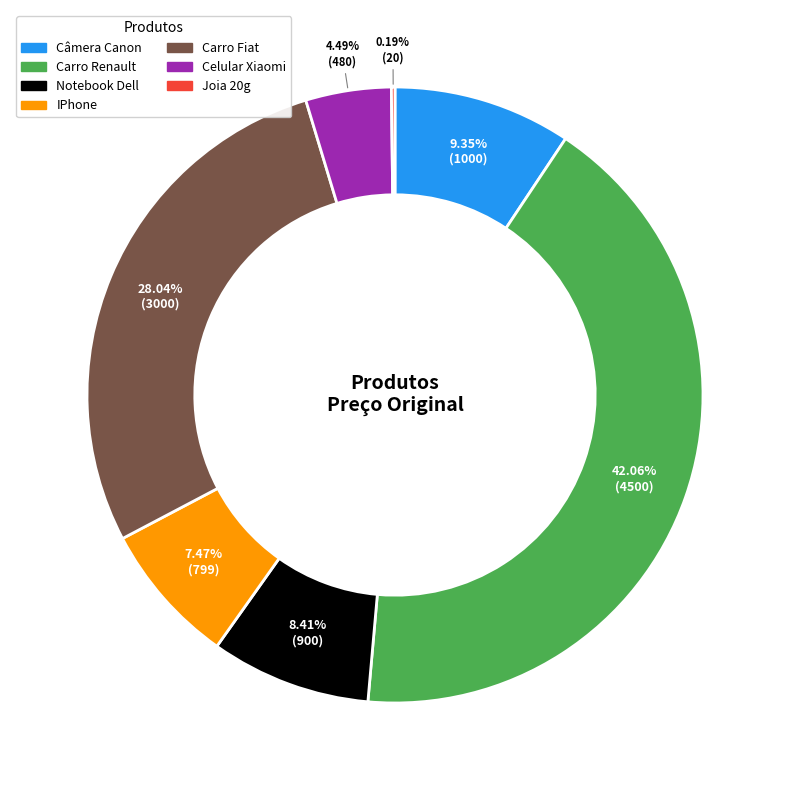

Is there any slice that represents more than half of the pie?

No